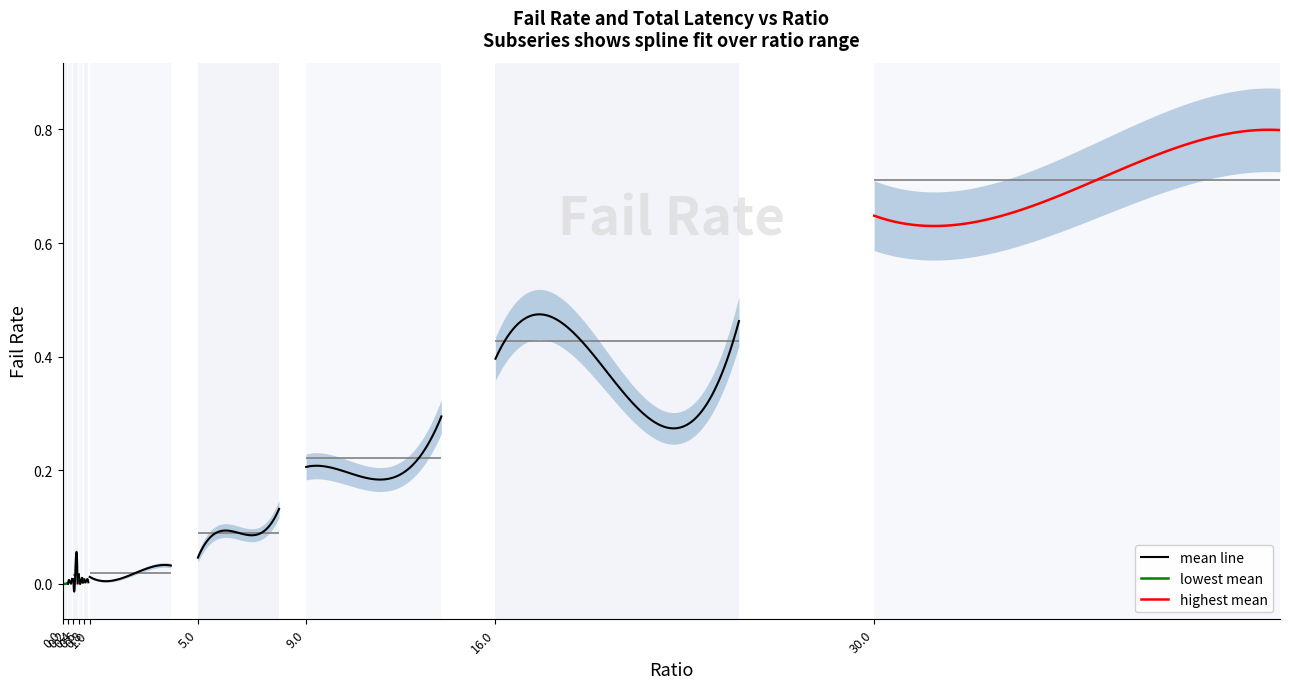

Which series changed the most between 0.15 and 0.85?

failRate